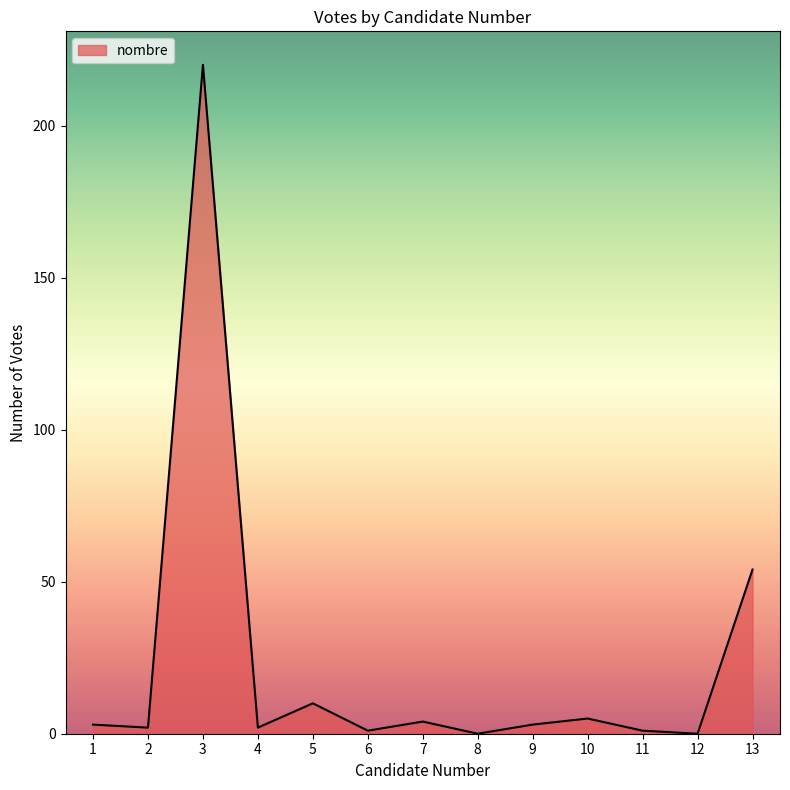

What is the ratio of the value at 7 to the value at 9?

1.3